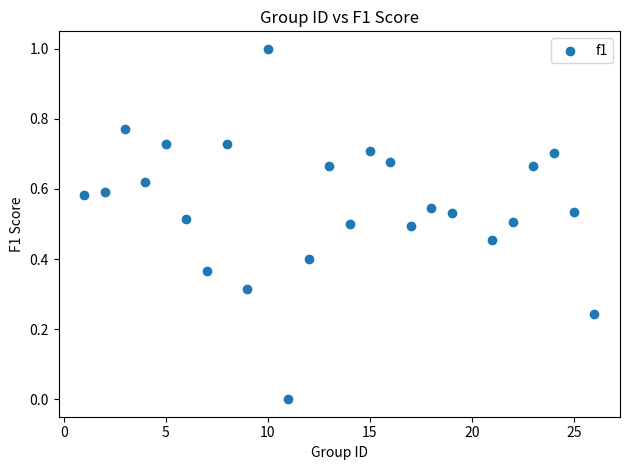

What is the range of X values (max minus min)?

25.0